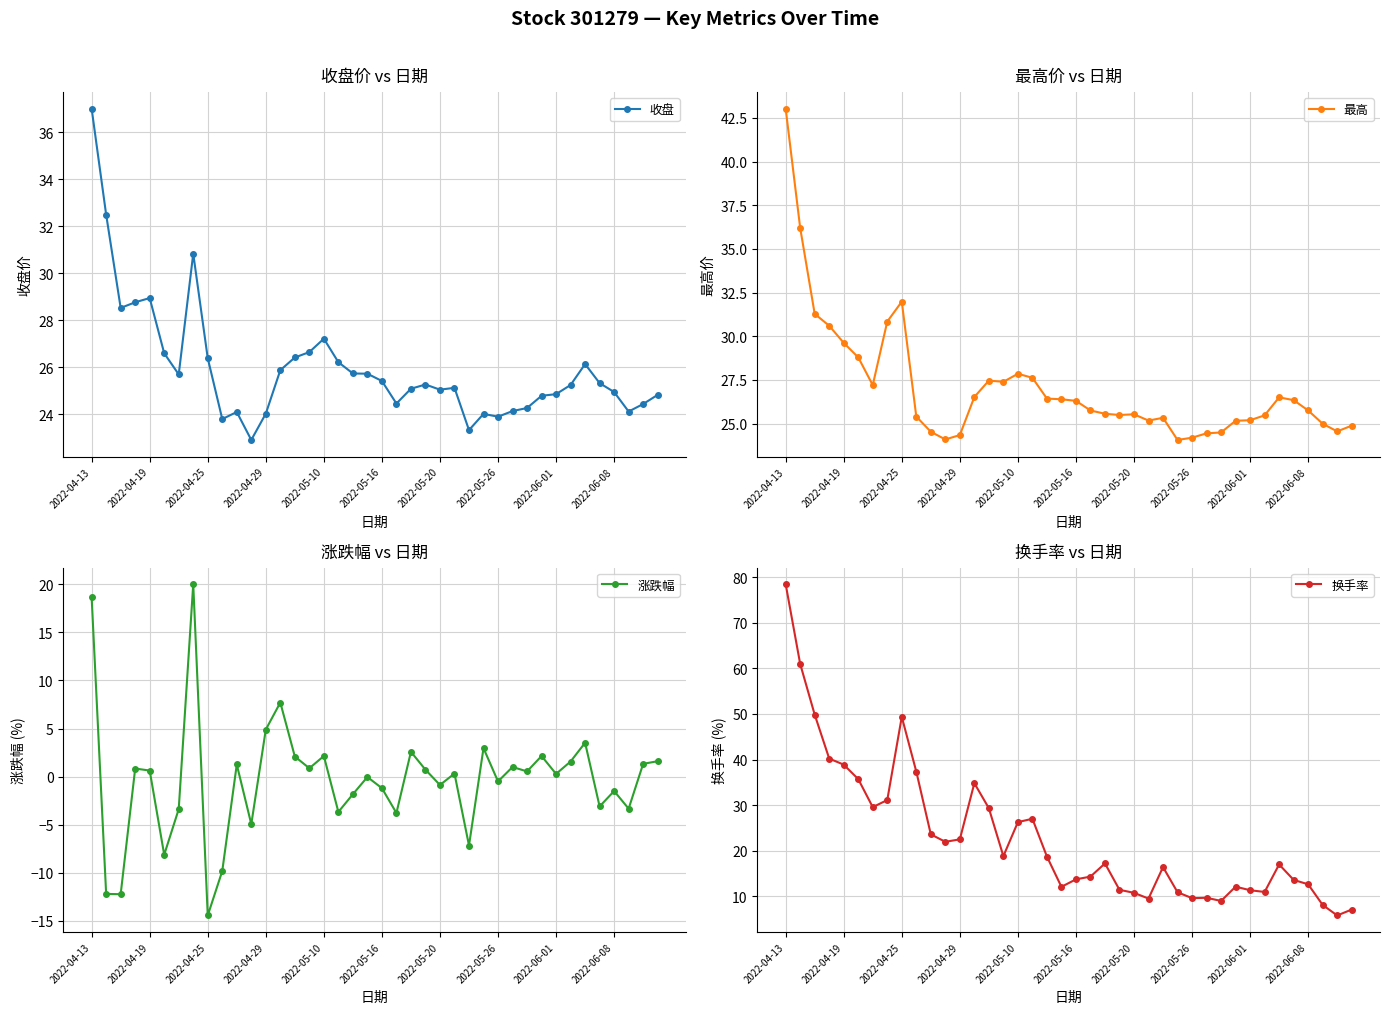

What is the minimum value for 换手率?

5.8